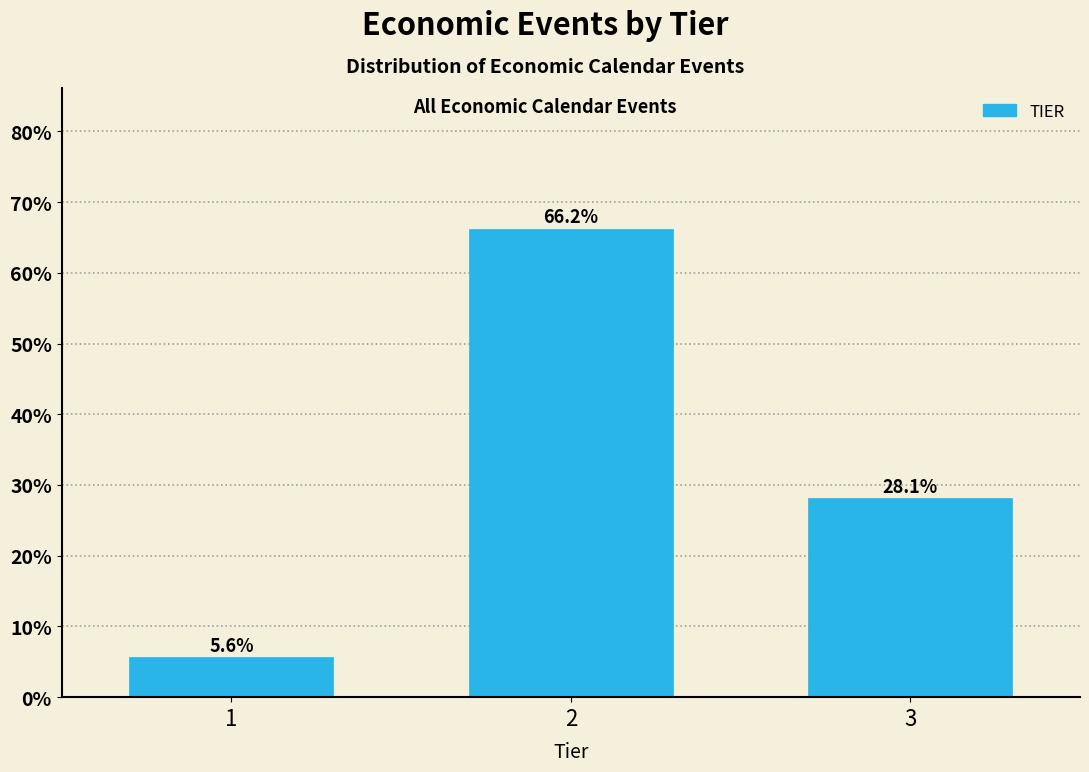

Between 1 and 3, which is larger?

3